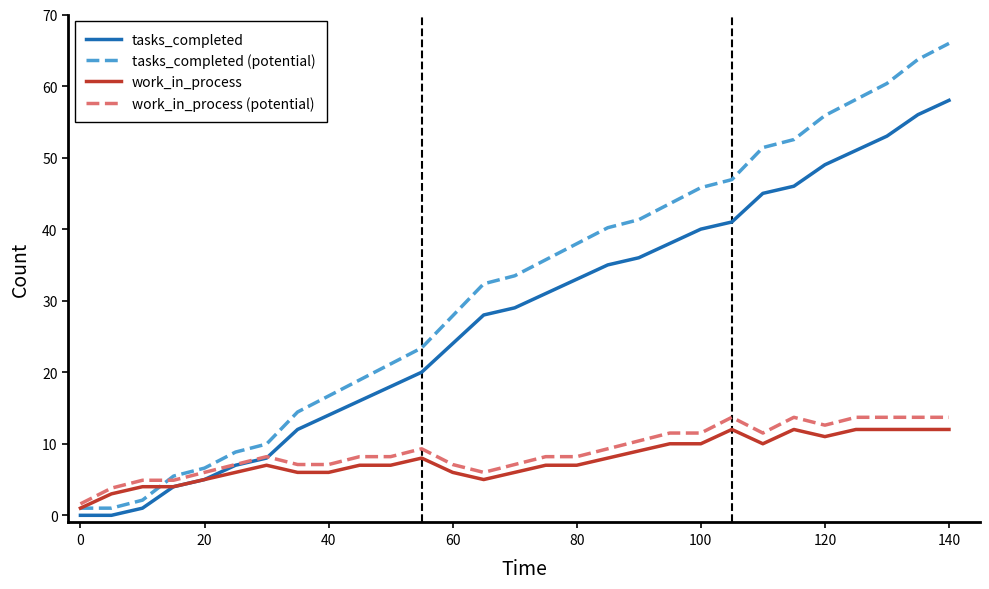

Which series ends up on top after the final intersection of tasks_completed (potential) and work_in_process (potential)?

tasks_completed (potential)